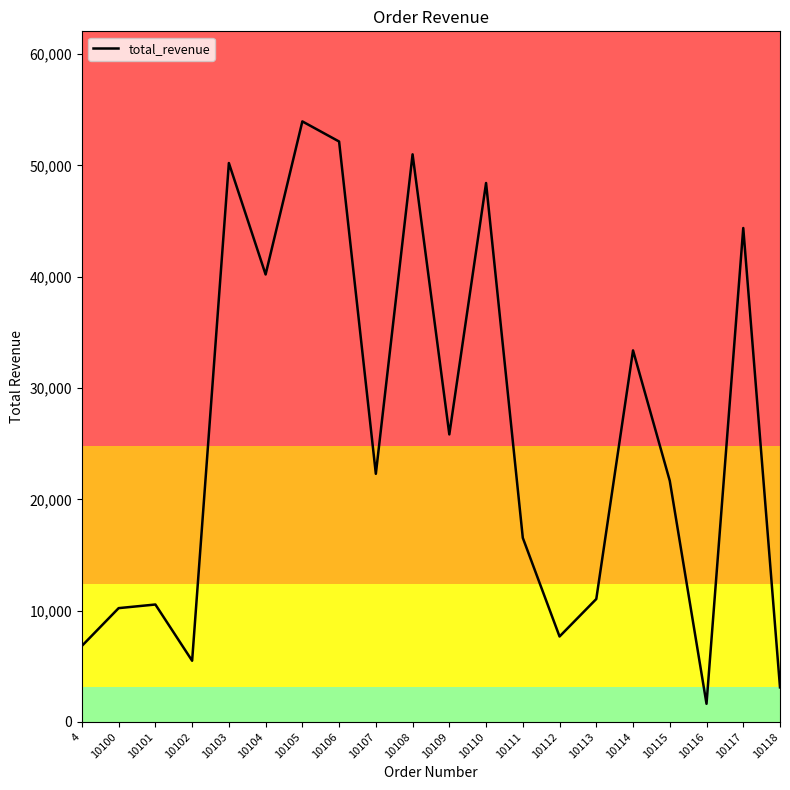

The value at 10110 is 27942.9. True or false?

False